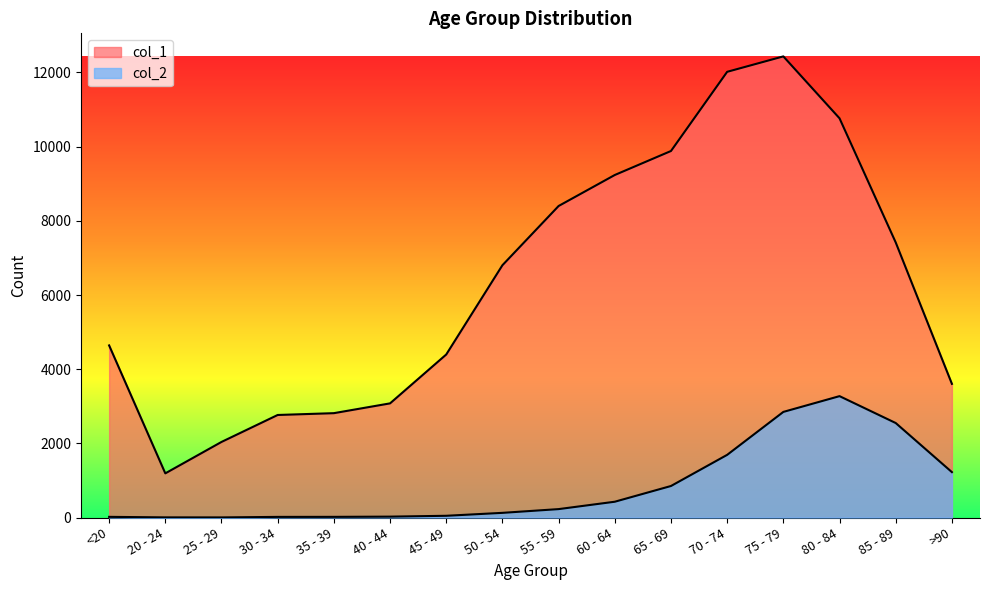

Which series changed the most between 40 - 44 and 60 - 64?

col_1